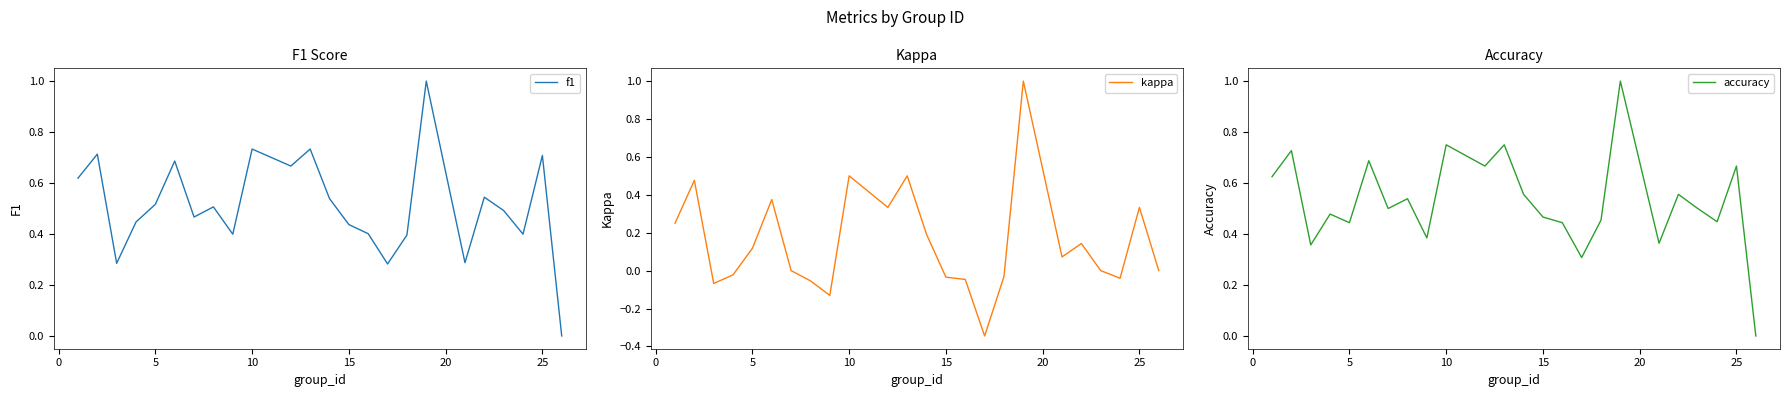

What is the greatest value displayed?

1.0